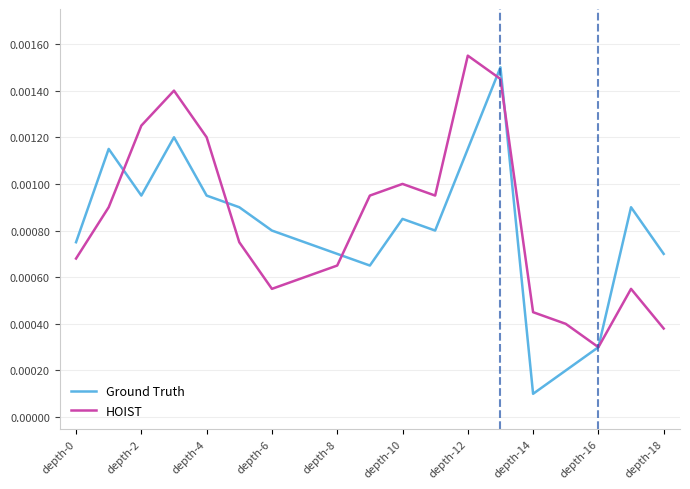

What are all the series names shown in the legend?

Ground Truth, HOIST